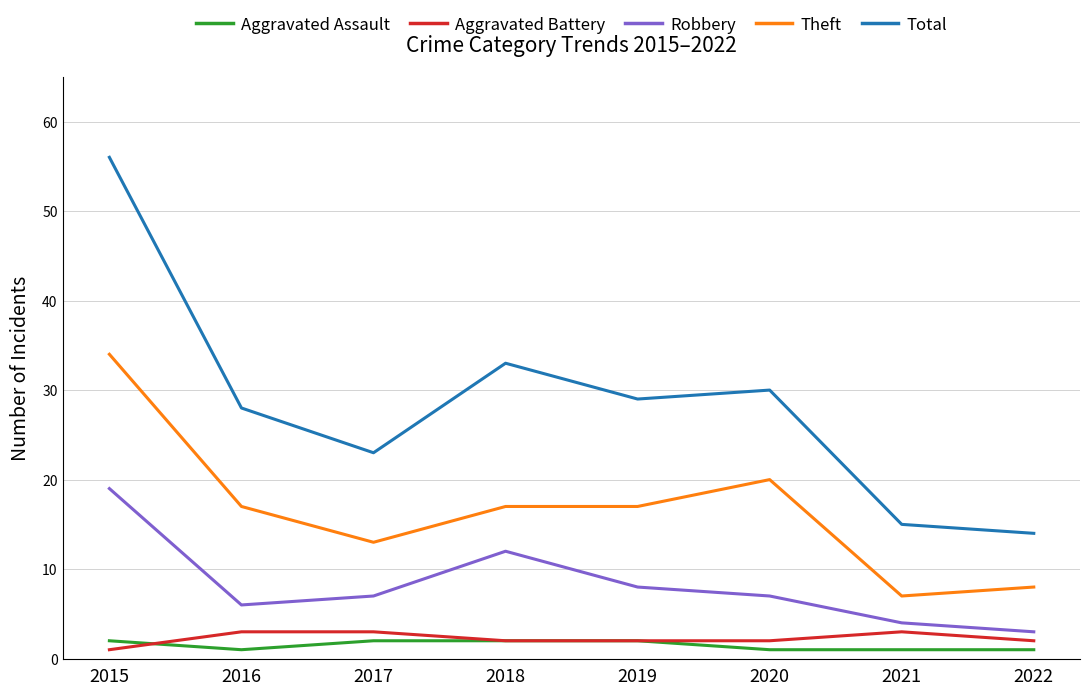

Reading right to left, list all the values displayed in this chart.

Aggravated Assault: 2022=1	2021=1	2020=1	2019=2	2018=2	2017=2	2016=1	2015=2
Aggravated Battery: 2022=2	2021=3	2020=2	2019=2	2018=2	2017=3	2016=3	2015=1
Robbery: 2022=3	2021=4	2020=7	2019=8	2018=12	2017=7	2016=6	2015=19
Theft: 2022=8	2021=7	2020=20	2019=17	2018=17	2017=13	2016=17	2015=34
Total: 2022=14	2021=15	2020=30	2019=29	2018=33	2017=23	2016=28	2015=56